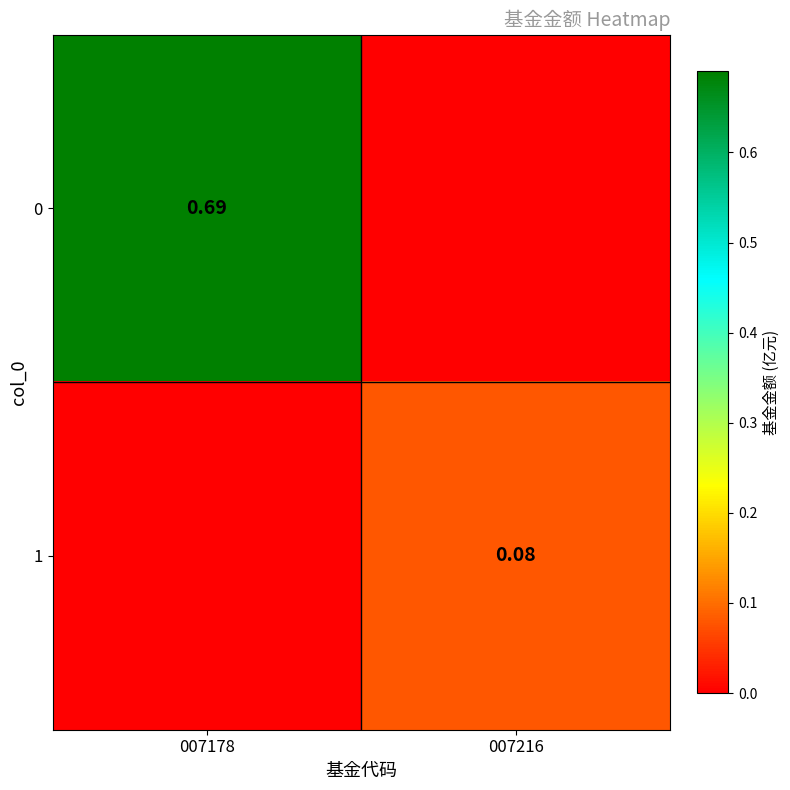

At which category is the sum across all series the highest?

007178